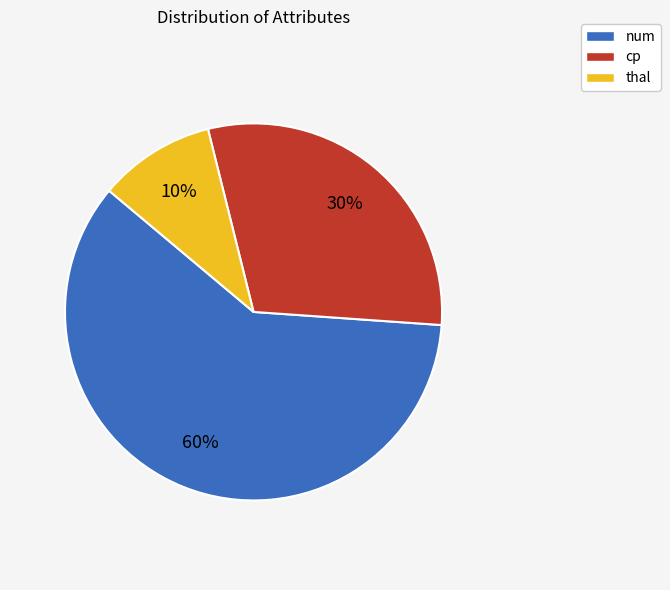

Which category accounts for the majority?

num